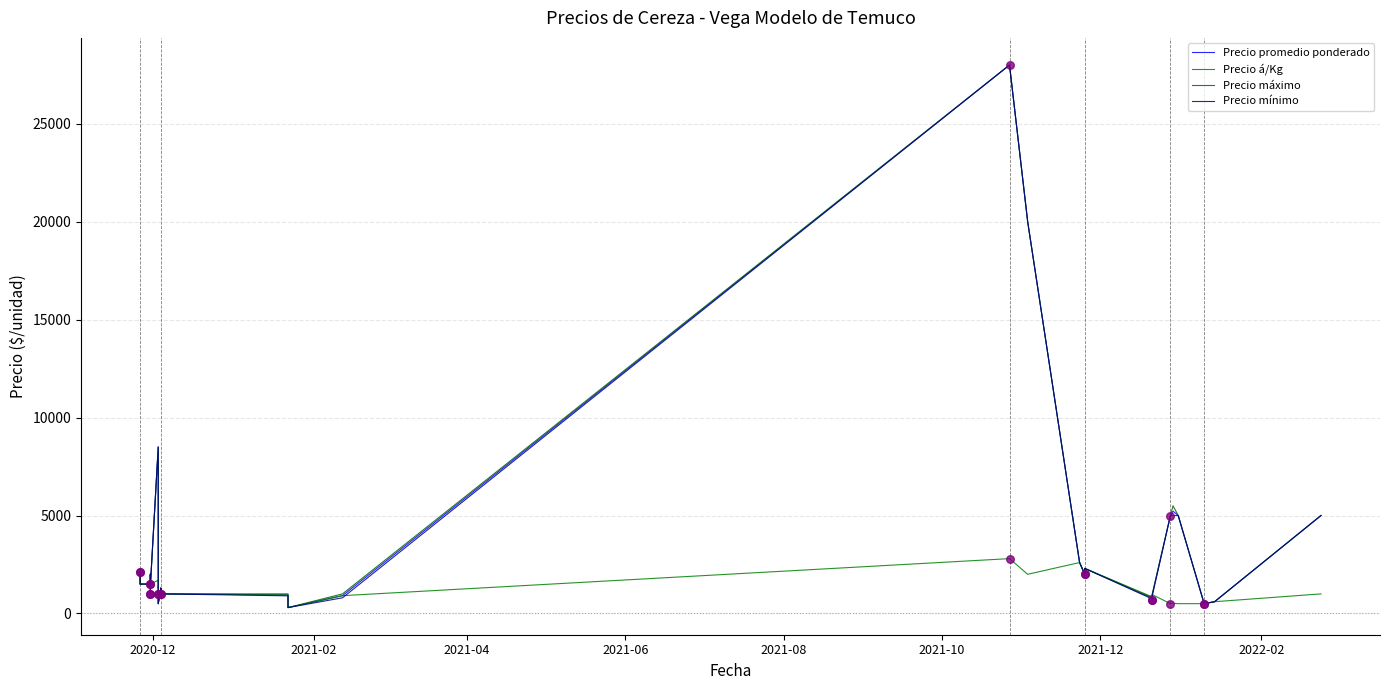

Which series has the largest Y range (max minus min)?

Precio promedio ponderado